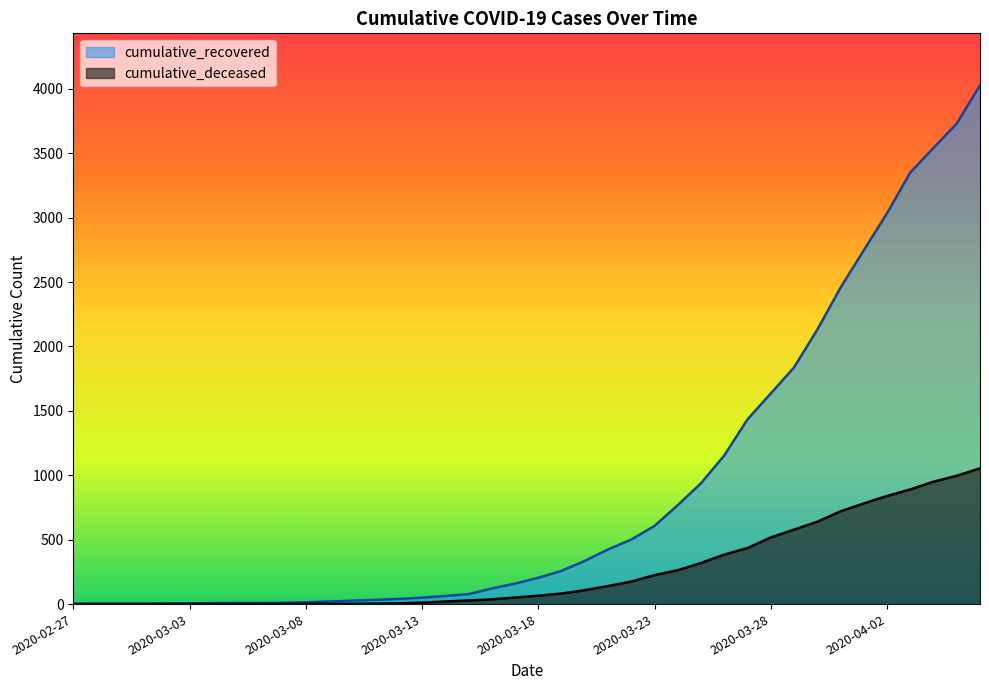

What is the difference between the highest and lowest values at 2020-02-27?

3